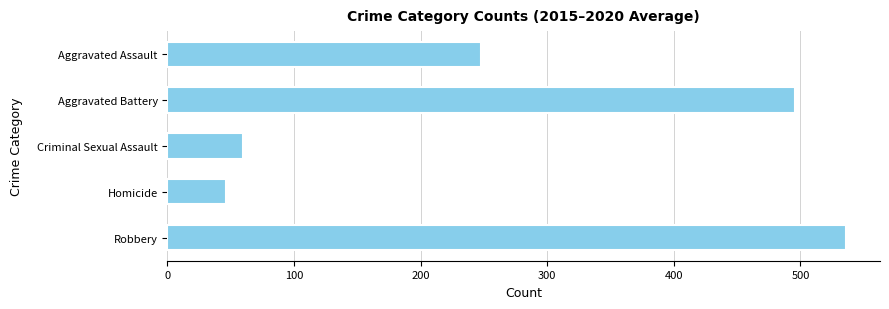

Is it true that the value at Homicide is 46.7?

True